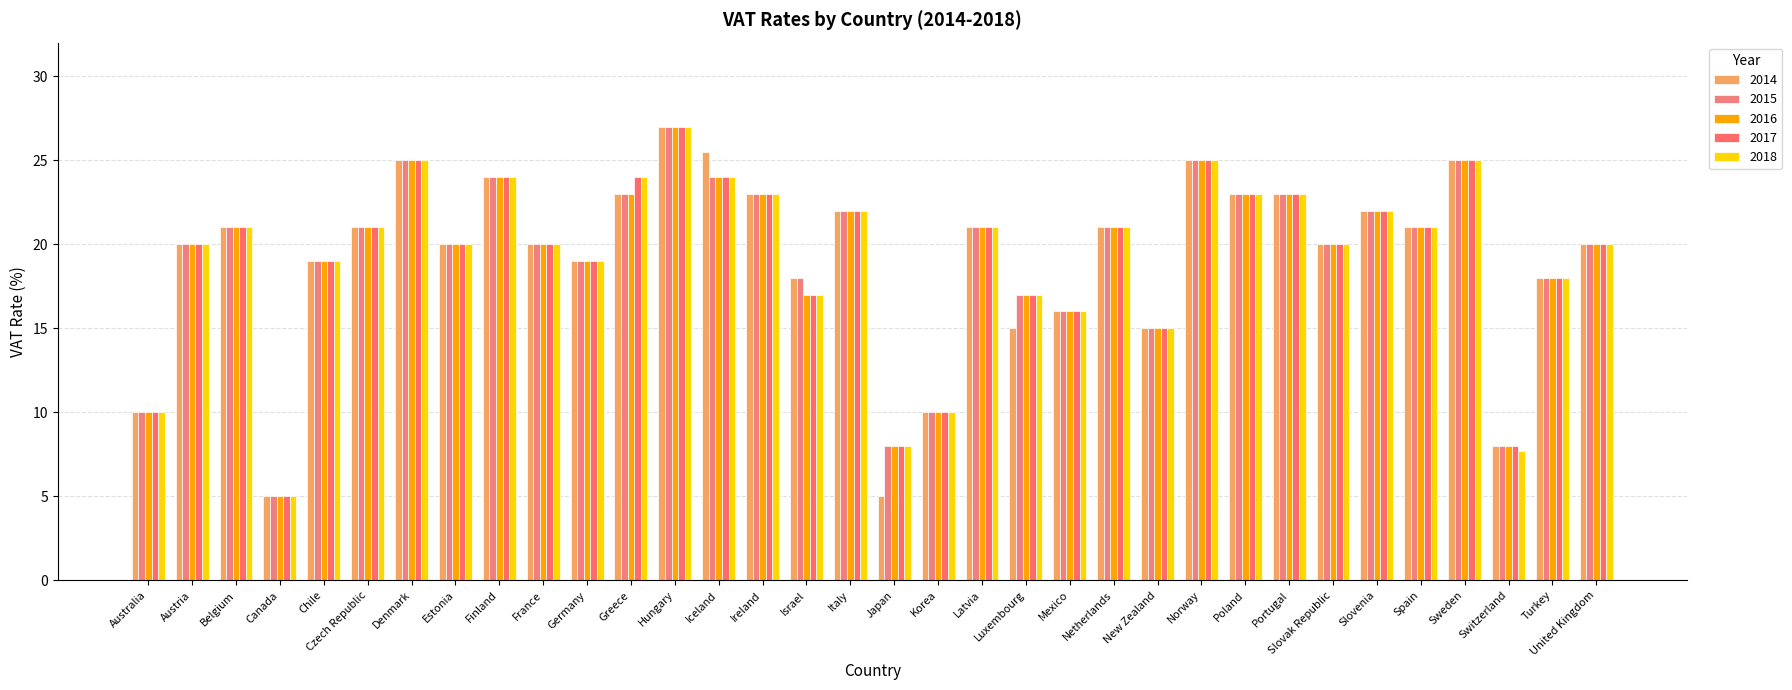

What is the average value of the 2015 series?

19.2